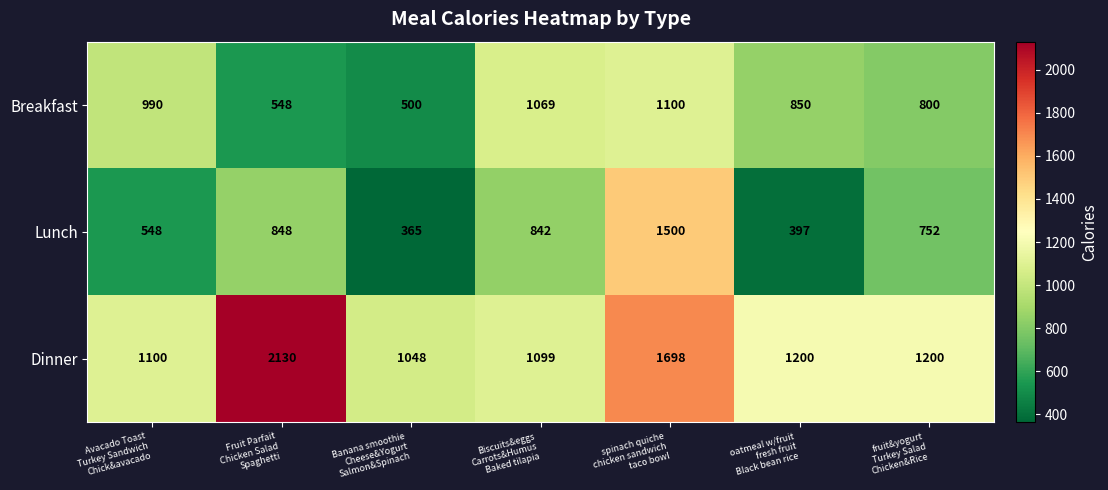

What is the difference between the maximum and minimum values in the Breakfast series?

600